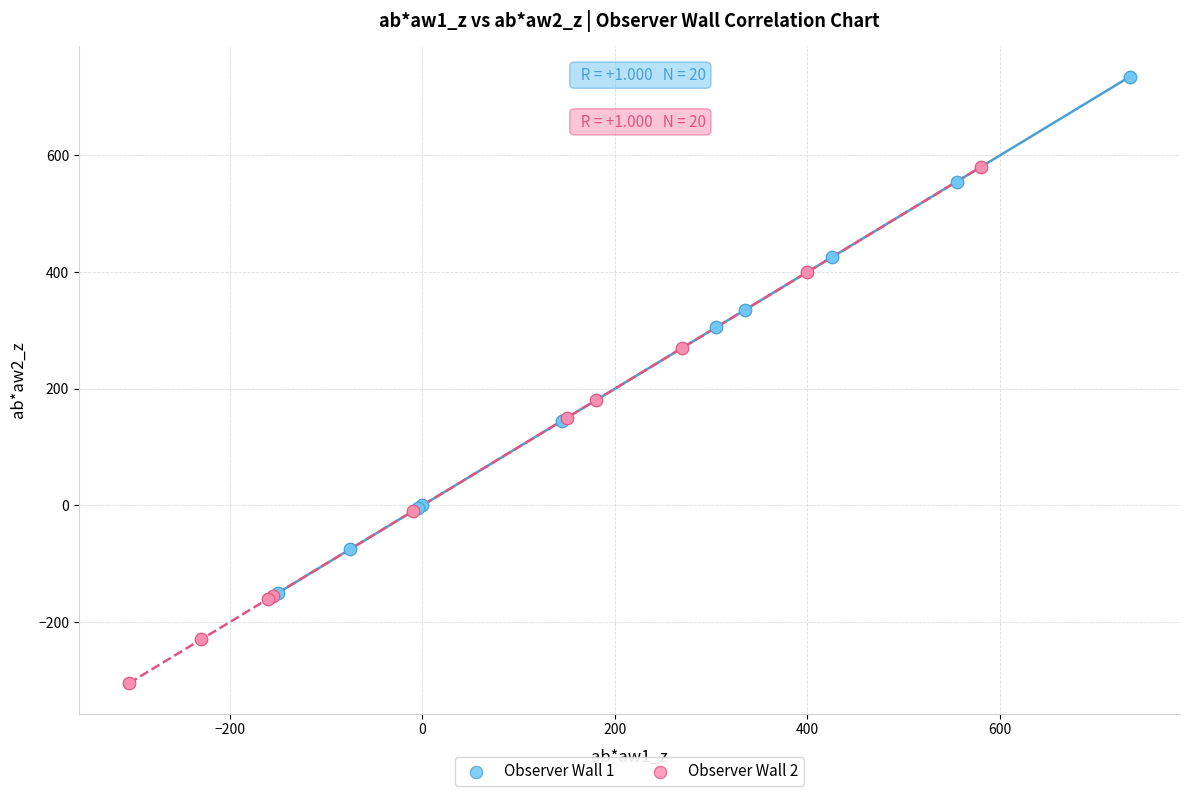

Which series contains the lowest Y value?

Observer Wall 2